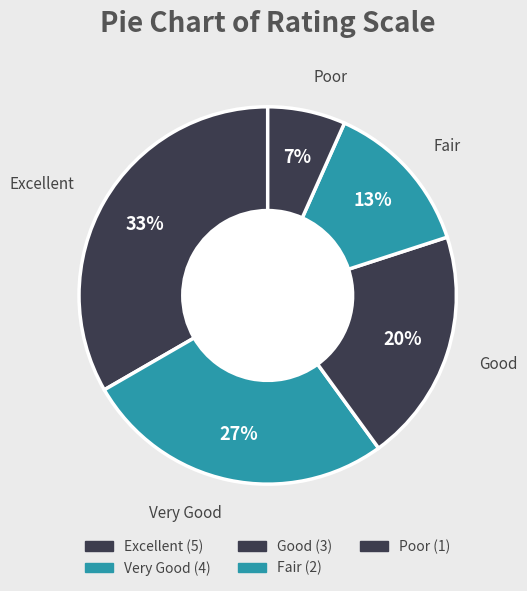

Rank the categories by value from highest to lowest.

Excellent, Very Good, Good, Fair, Poor